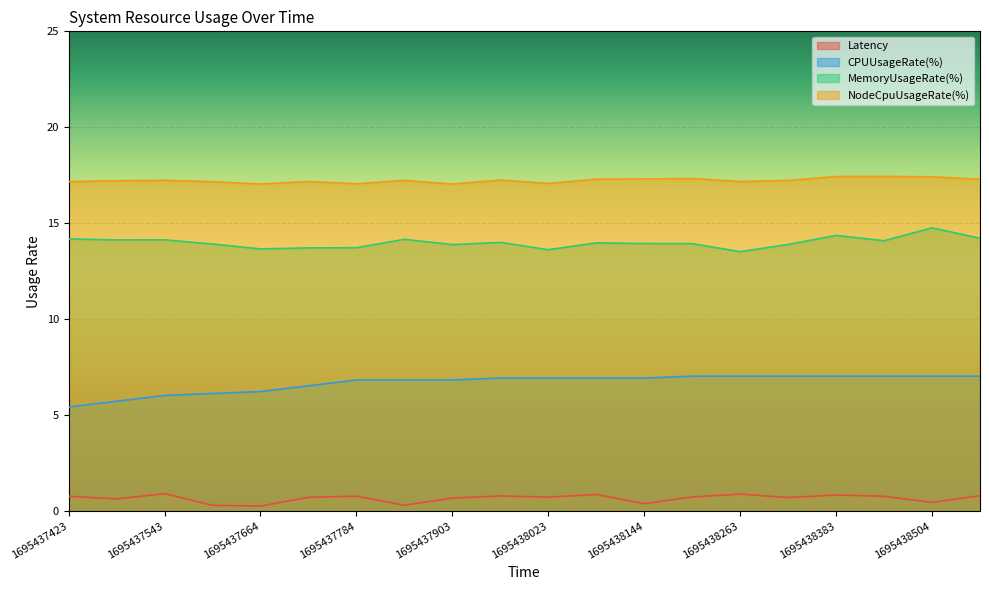

Reading left to right, extract all data points from this chart.

Latency: 1695437423=0.8	1695437484=0.6	1695437543=0.9	1695437604=0.3	1695437664=0.3	1695437724=0.7	1695437784=0.8	1695437844=0.3	1695437903=0.7	1695437964=0.8	1695438023=0.7	1695438084=0.9	1695438144=0.4	1695438203=0.7	1695438263=0.9	1695438324=0.7	1695438383=0.8	1695438444=0.8	1695438504=0.5	1695438563=0.8
CPUUsageRate(%): 1695437423=5.4	1695437484=5.7	1695437543=6.0	1695437604=6.1	1695437664=6.2	1695437724=6.5	1695437784=6.8	1695437844=6.8	1695437903=6.8	1695437964=6.9	1695438023=6.9	1695438084=6.9	1695438144=6.9	1695438203=7.0	1695438263=7.0	1695438324=7.0	1695438383=7.0	1695438444=7.0	1695438504=7.0	1695438563=7.0
MemoryUsageRate(%): 1695437423=14.2	1695437484=14.1	1695437543=14.1	1695437604=13.9	1695437664=13.7	1695437724=13.7	1695437784=13.7	1695437844=14.2	1695437903=13.9	1695437964=14.0	1695438023=13.6	1695438084=14.0	1695438144=13.9	1695438203=13.9	1695438263=13.5	1695438324=13.9	1695438383=14.4	1695438444=14.1	1695438504=14.8	1695438563=14.2
NodeCpuUsageRate(%): 1695437423=17.2	1695437484=17.2	1695437543=17.2	1695437604=17.2	1695437664=17.0	1695437724=17.2	1695437784=17.1	1695437844=17.2	1695437903=17.0	1695437964=17.3	1695438023=17.1	1695438084=17.3	1695438144=17.3	1695438203=17.3	1695438263=17.2	1695438324=17.2	1695438383=17.4	1695438444=17.4	1695438504=17.4	1695438563=17.3